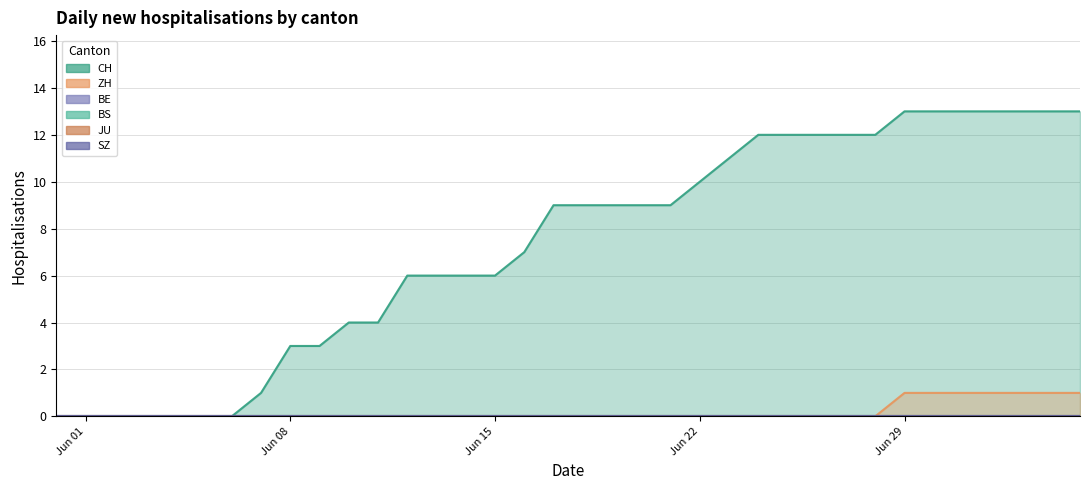

Which series has the largest range (max minus min)?

CH